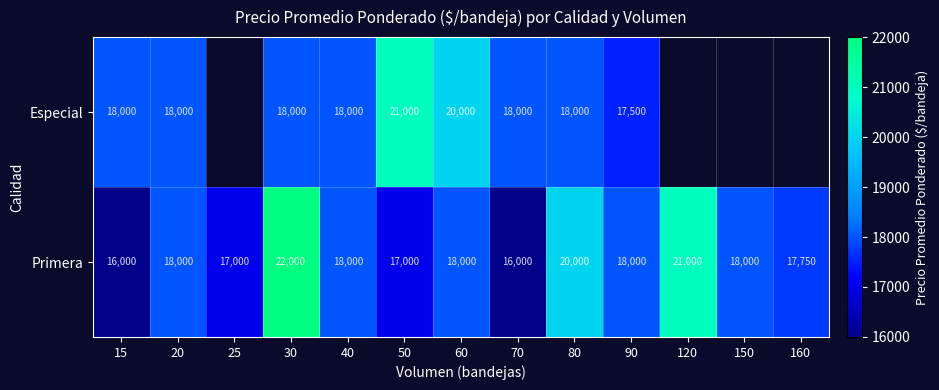

Between 15 and 80, which series saw the biggest shift?

Primera